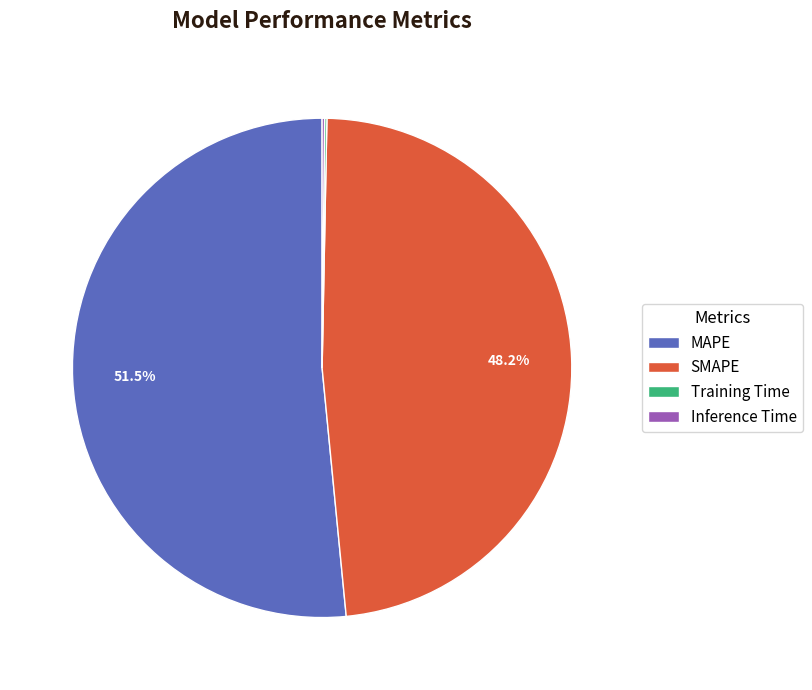

Which category has the biggest portion of the pie?

MAPE